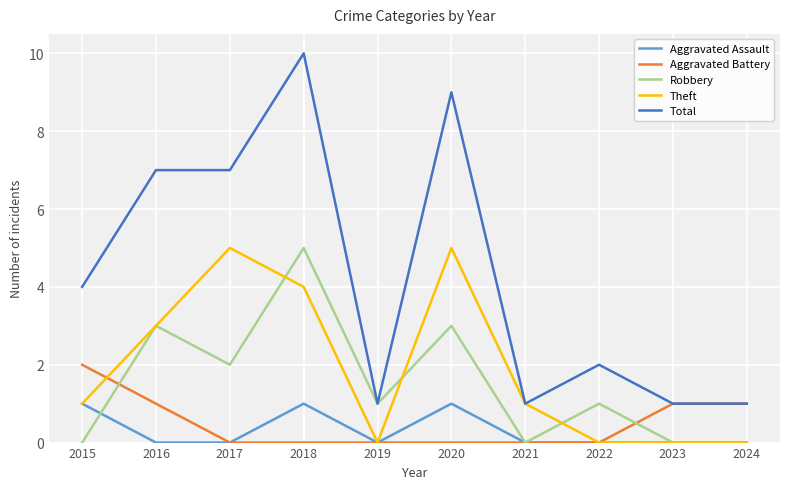

At 2020, list the series in order from largest to smallest.

Total, Theft, Robbery, Aggravated Assault, Aggravated Battery